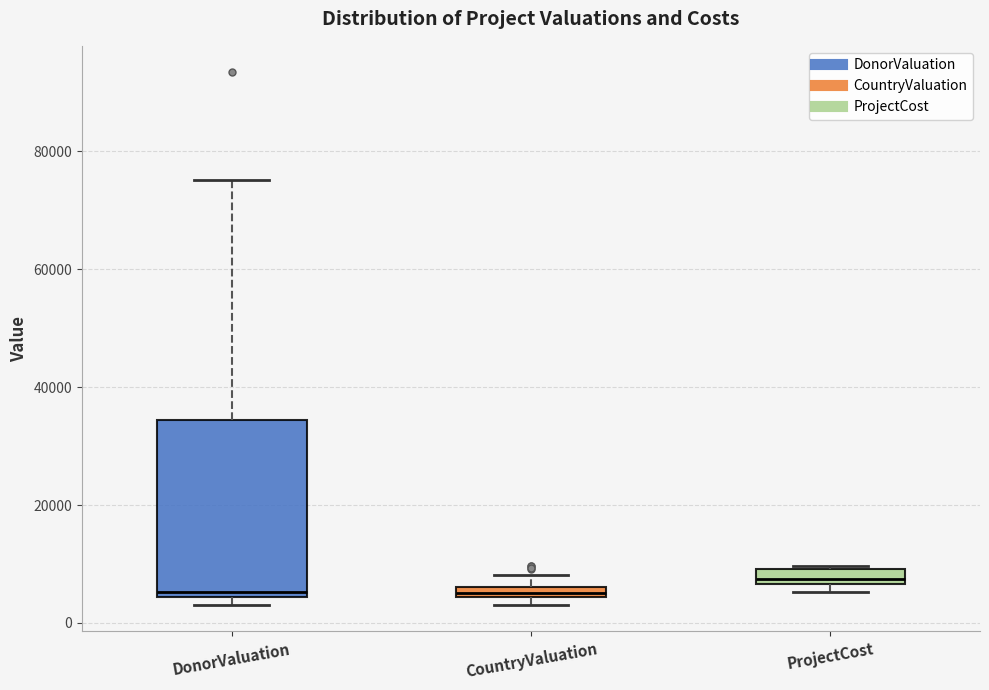

Where does the upper whisker of the box for CountryValuation end on the y-axis? The values are not printed on the chart, so give them approximately, as read against the axis.

8000